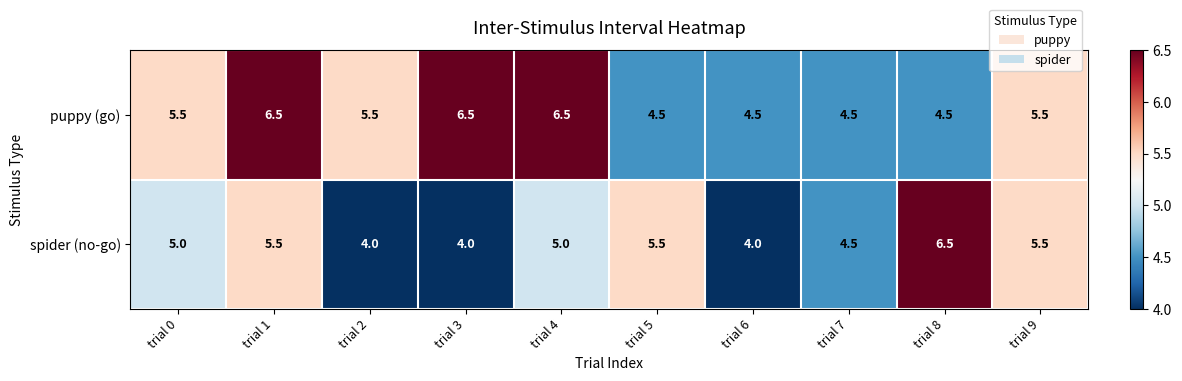

What is the spread (max minus min) of values at trial 8?

2.0